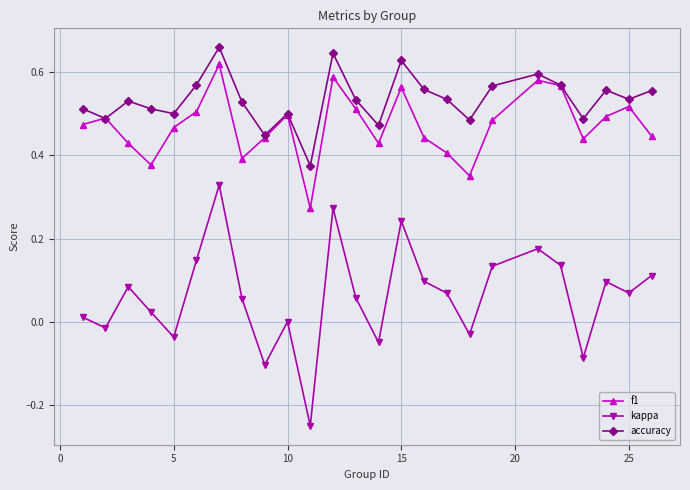

Which series has the widest spread of values?

kappa